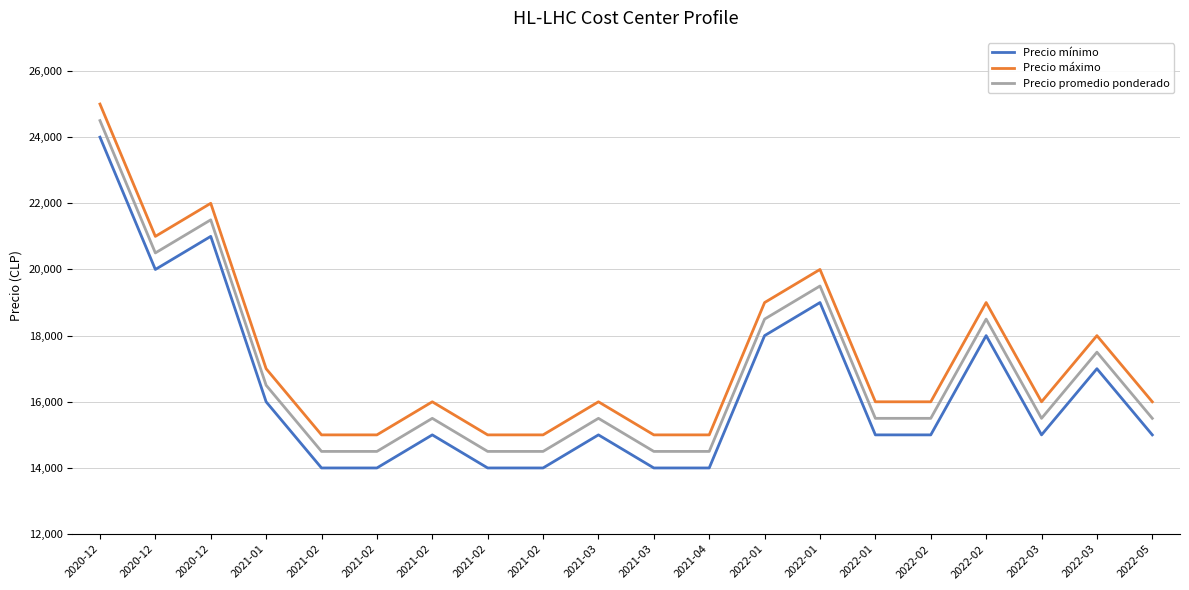

What is the value of the Precio promedio ponderado point at the 12th from the left?

14500